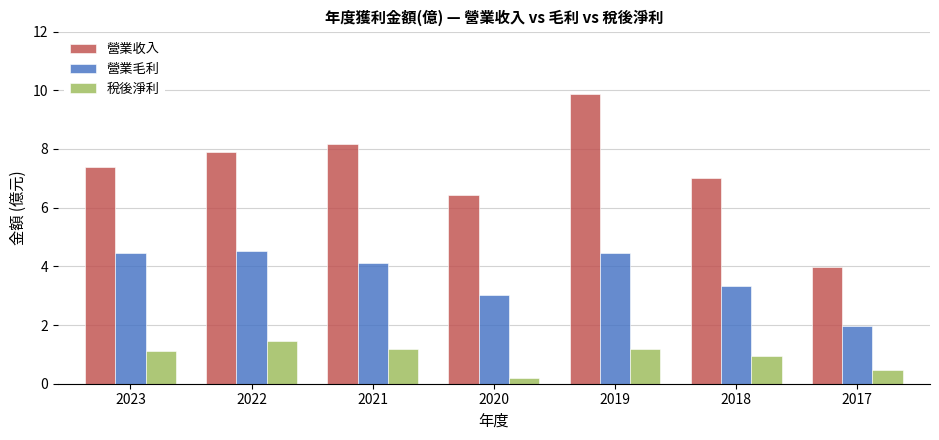

What is the total value across all series at 2019?

15.5